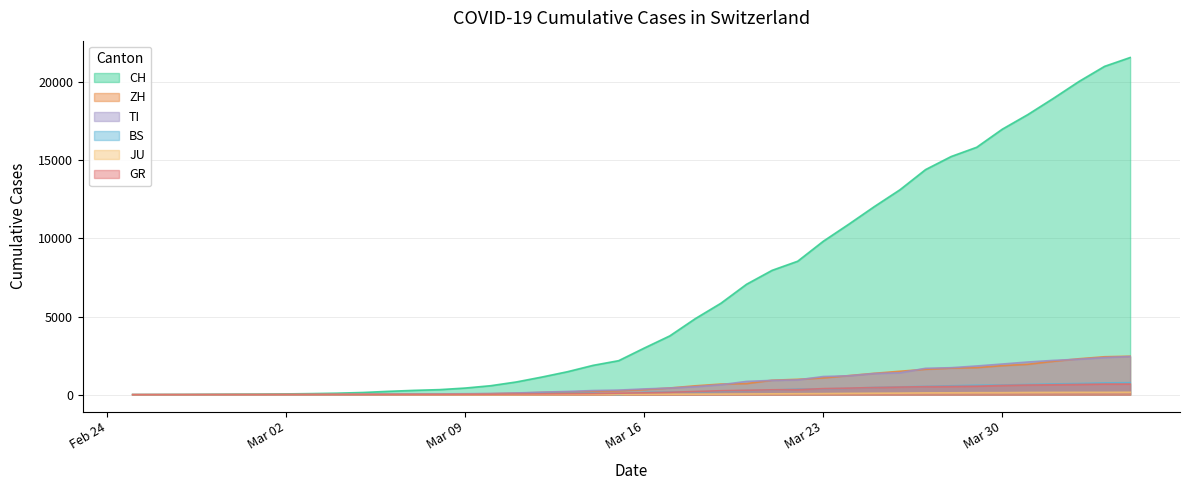

How many data points does each series have?

40